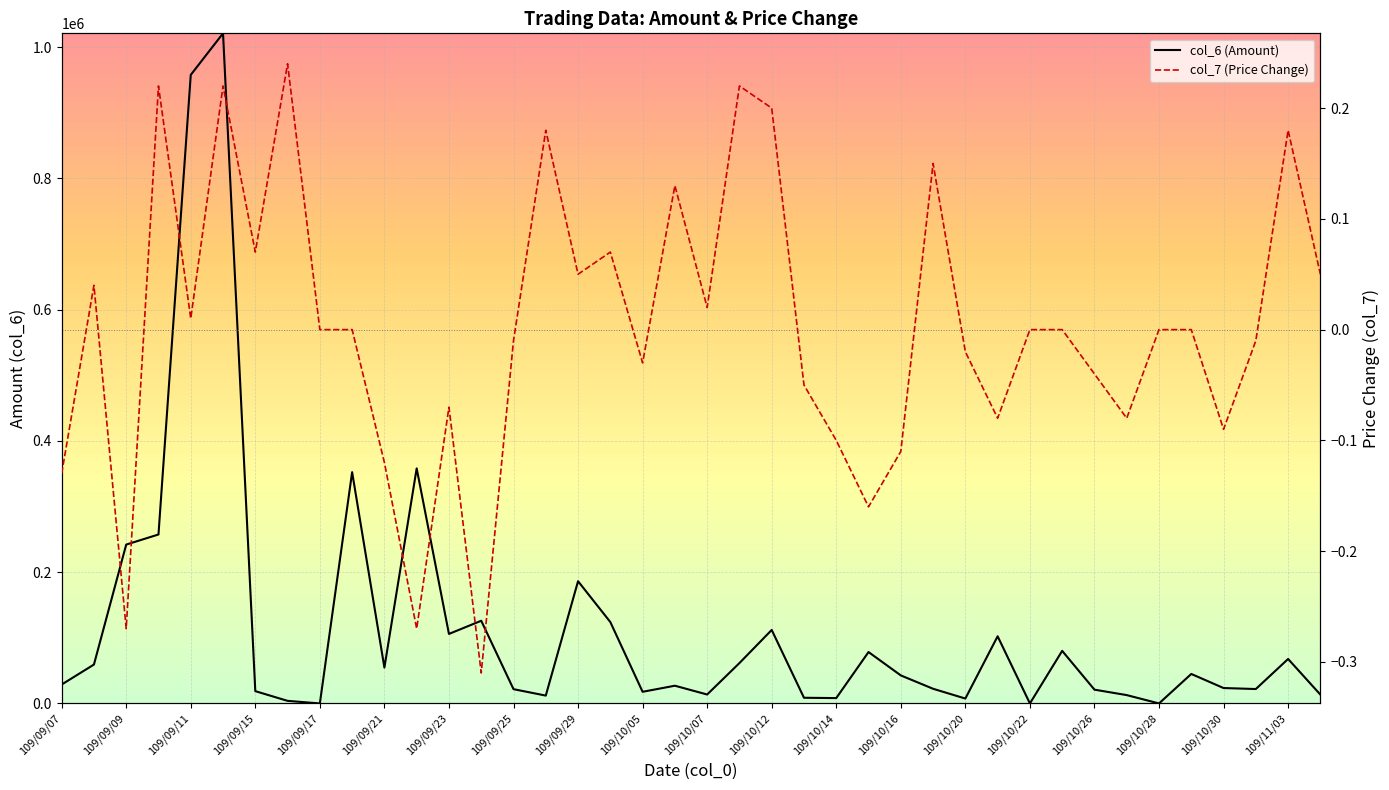

What are all the series names shown in the legend?

col_6 (Amount), col_7 (Price Change)